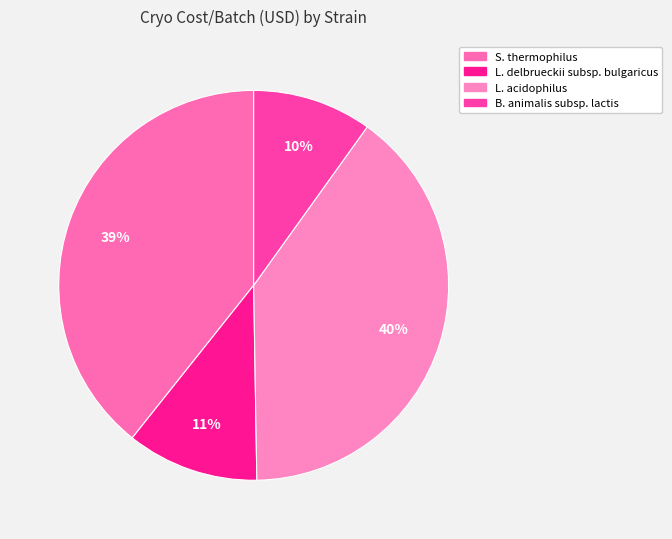

To the nearest percent, what is the difference between the largest and smallest slice percentages?

30%